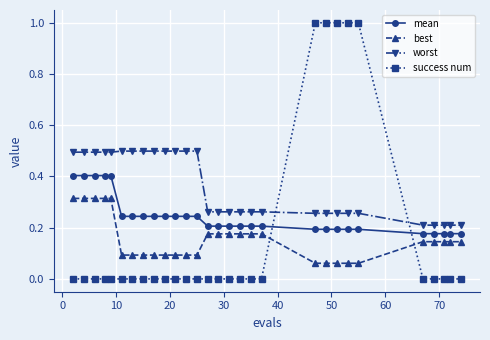

What is the sum of all mean values?

7.1